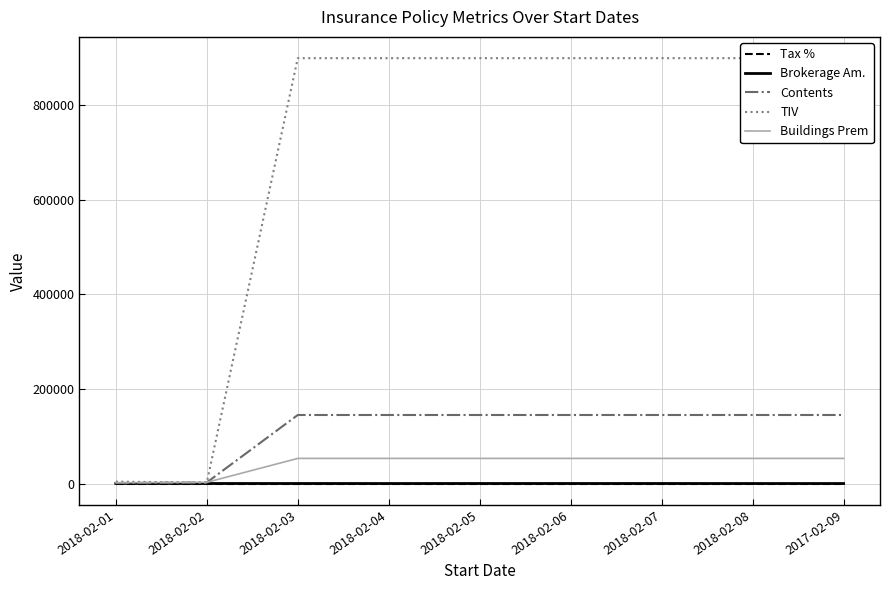

The Brokerage Am. series shows 0.0 at 2017-02-09. True or false?

True